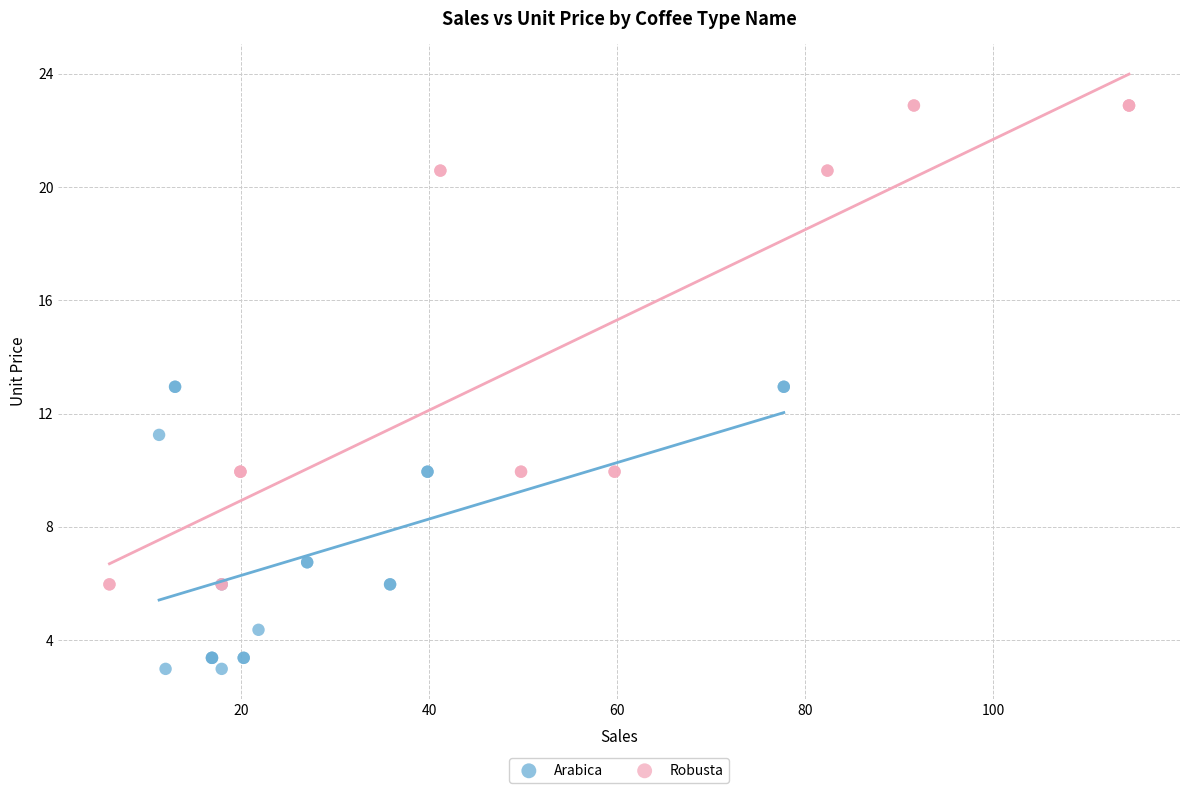

Which series has the widest spread of Y values?

Robusta